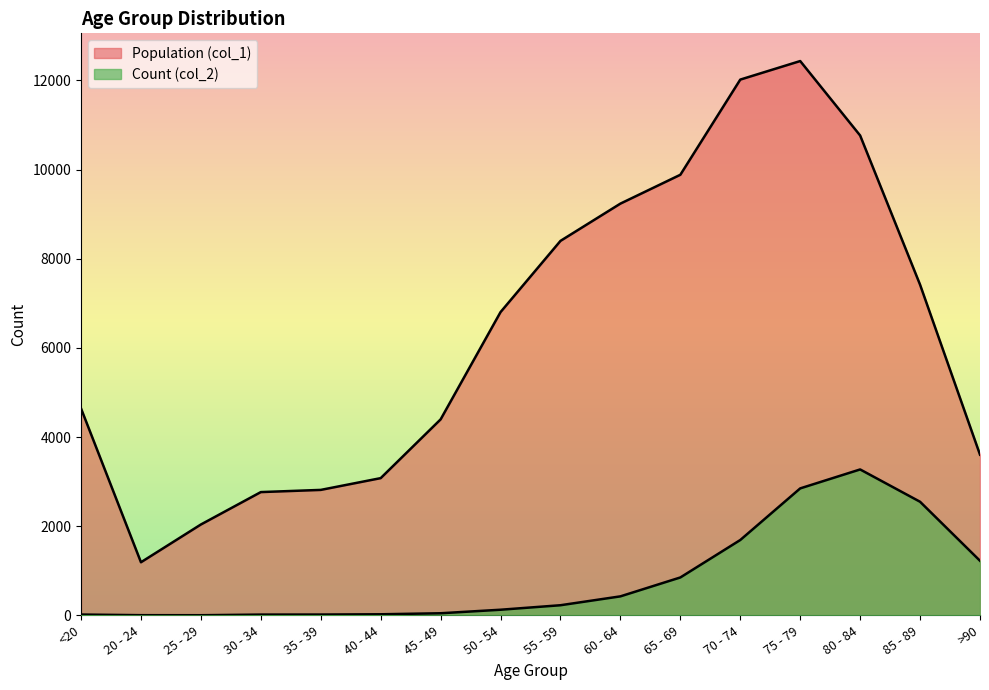

How many data points in Population (col_1) are less than 6803?

8